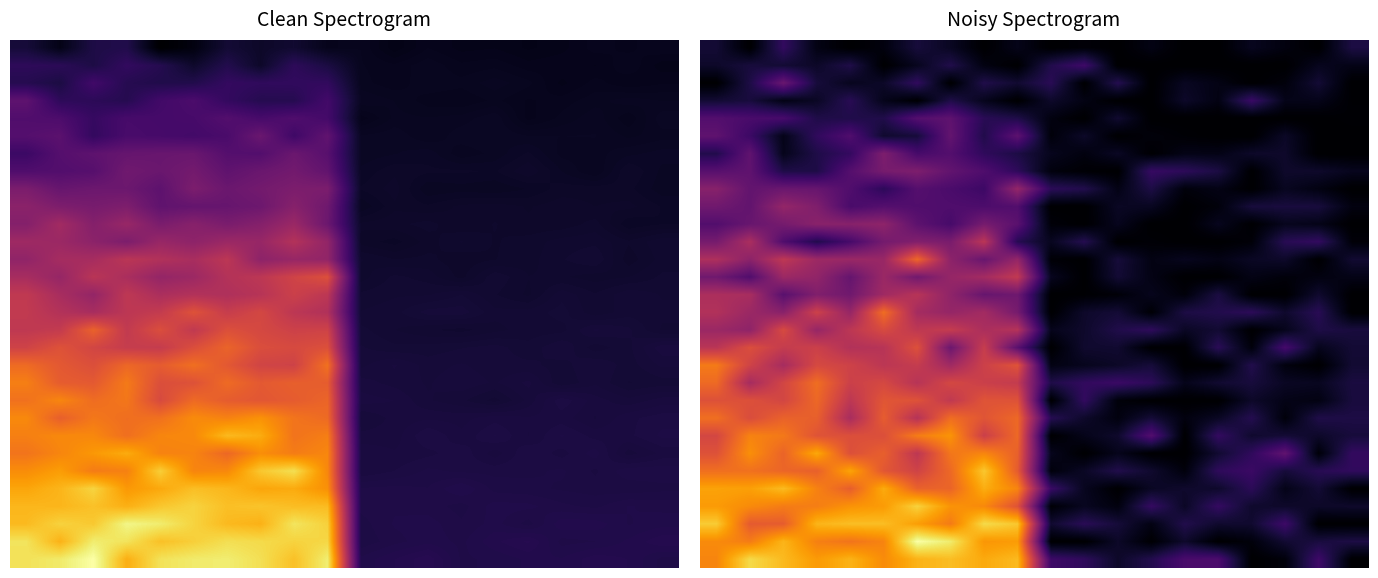

How many series are shown in this chart?

30